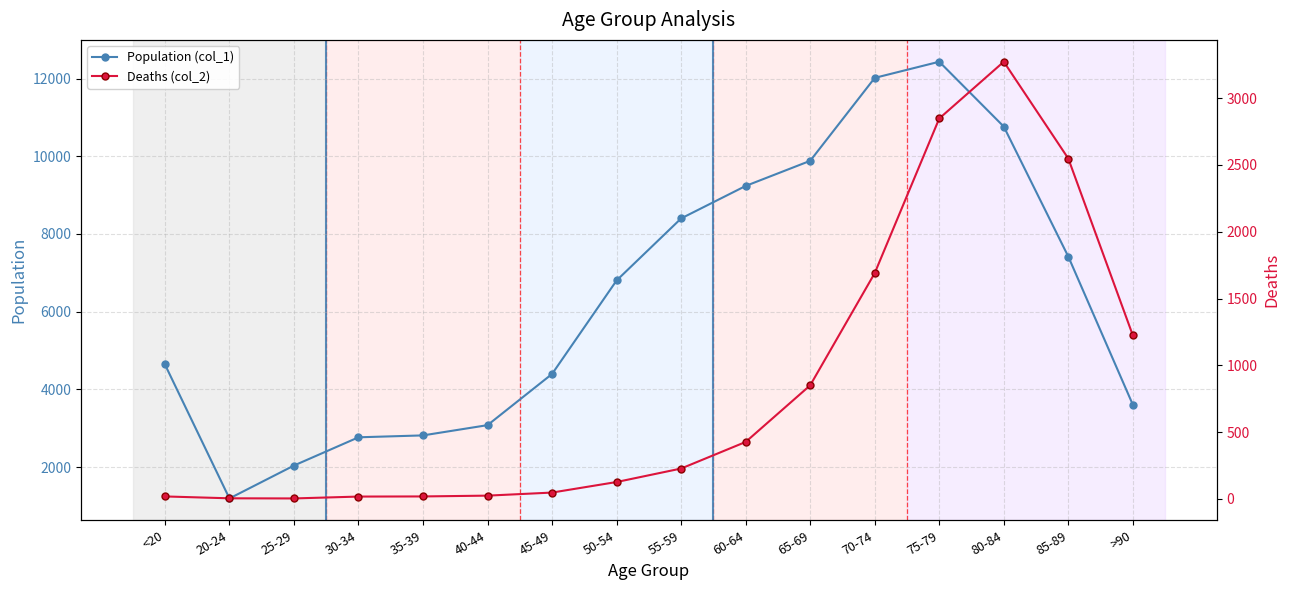

What is the label of the 11th point from the right?

40-44